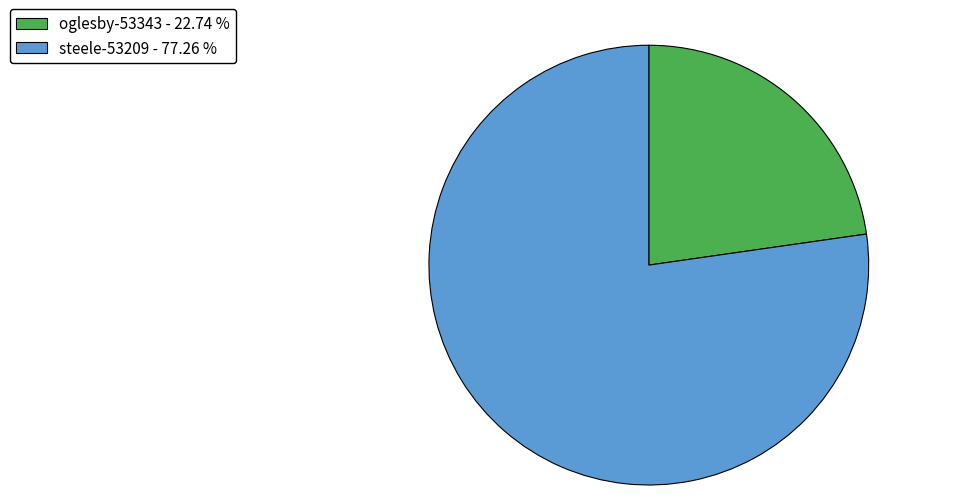

Which category has the smallest portion of the pie?

oglesby-53343